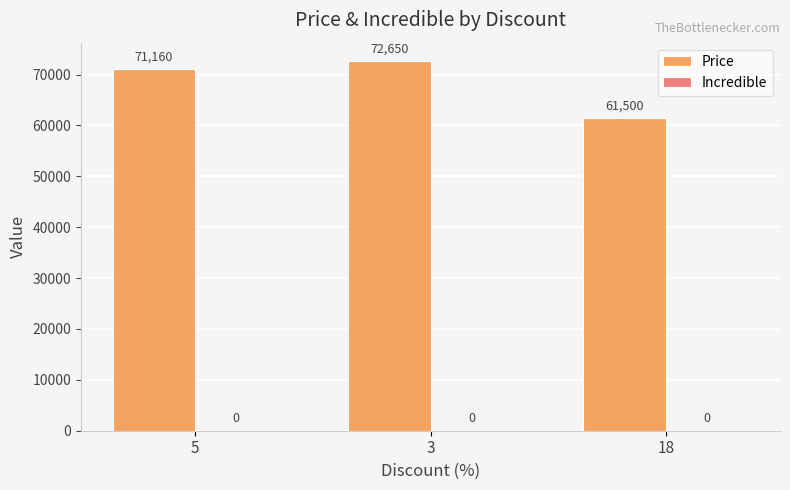

Approximately how many times larger is the value at 18 compared to 3?

0.8